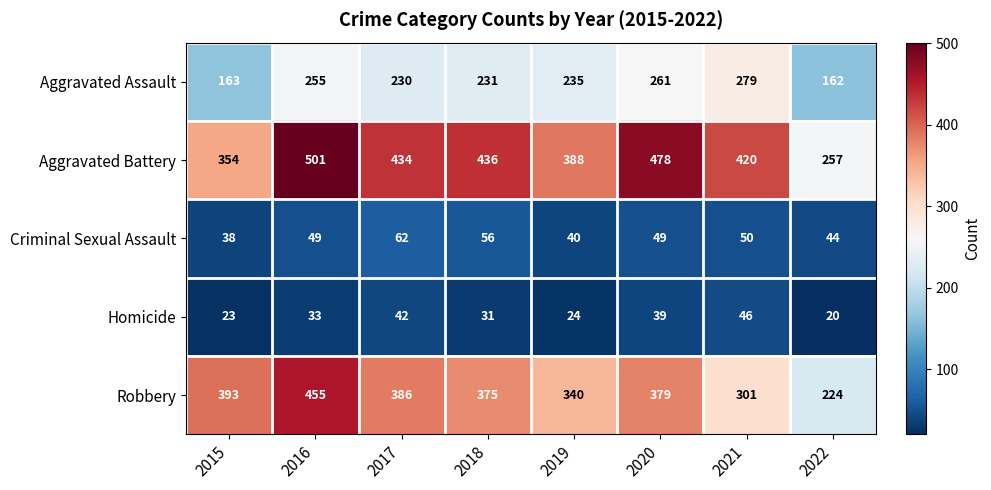

At how many categories does at least one series exceed 319?

7